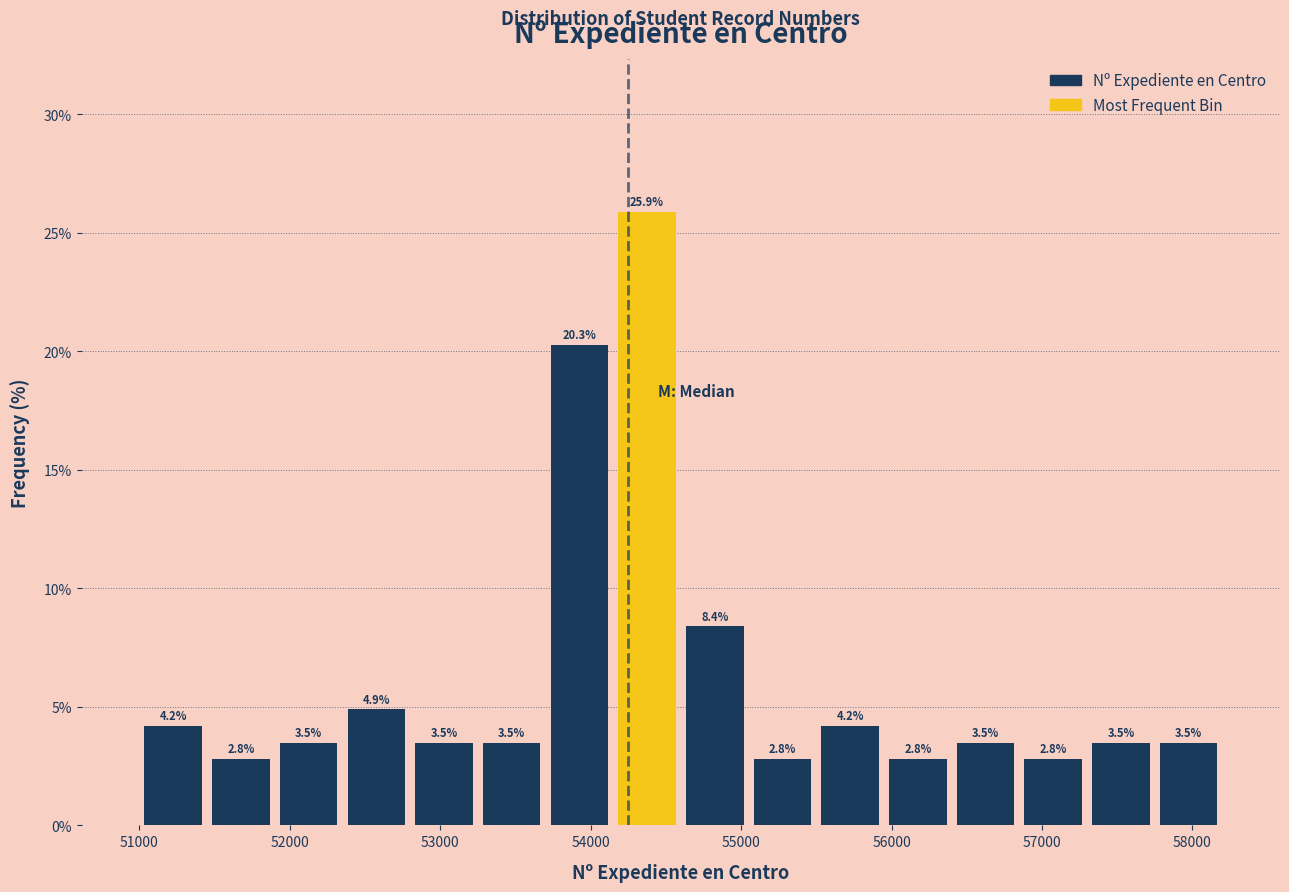

Reading left to right, list every bar in this chart as the range it spans on the x-axis followed by its height. The bar edges are not printed on the chart, so give them approximately, as read against the axis.

51000 to 51450: 4.2
51450 to 51900: 2.8
51900 to 52350: 3.5
52350 to 52800: 4.9
52800 to 53250: 3.5
53250 to 53700: 3.5
53700 to 54150: 20.3
54150 to 54600: 25.9
54600 to 55050: 8.4
55050 to 55500: 2.8
55500 to 55950: 4.2
55950 to 56400: 2.8
56400 to 56850: 3.5
56850 to 57300: 2.8
57300 to 57750: 3.5
57750 to 58200: 3.5